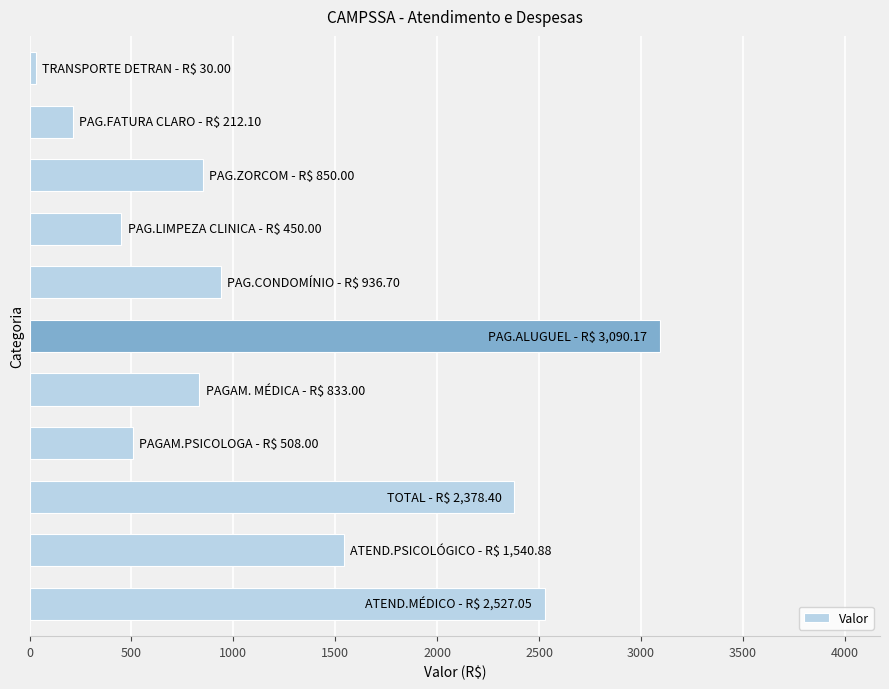

What is the difference between the maximum and minimum values?

3060.2